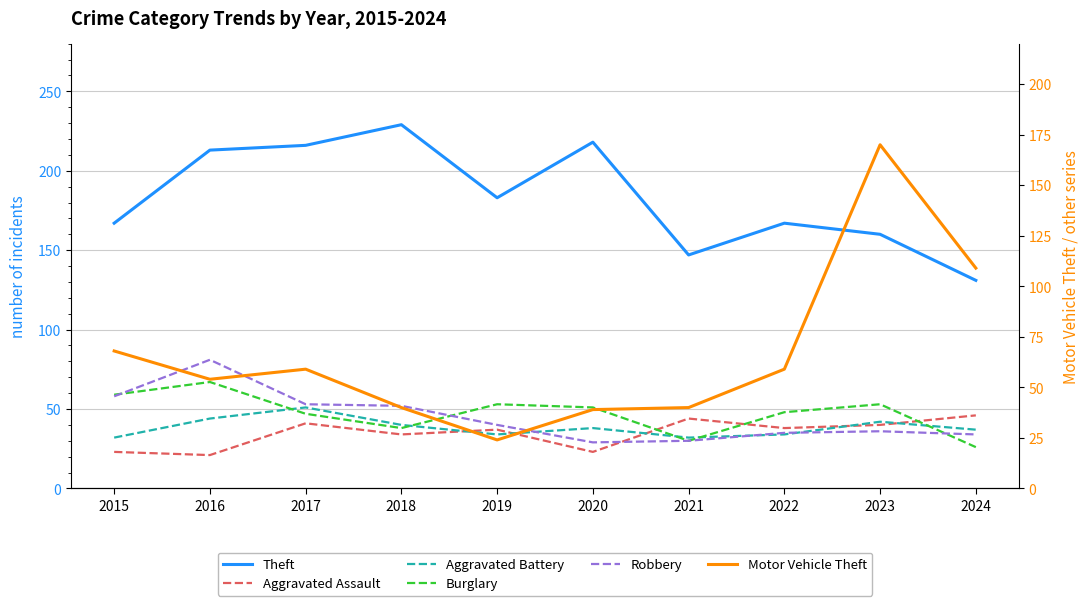

The Theft series shows 167 at 2015. True or false?

True